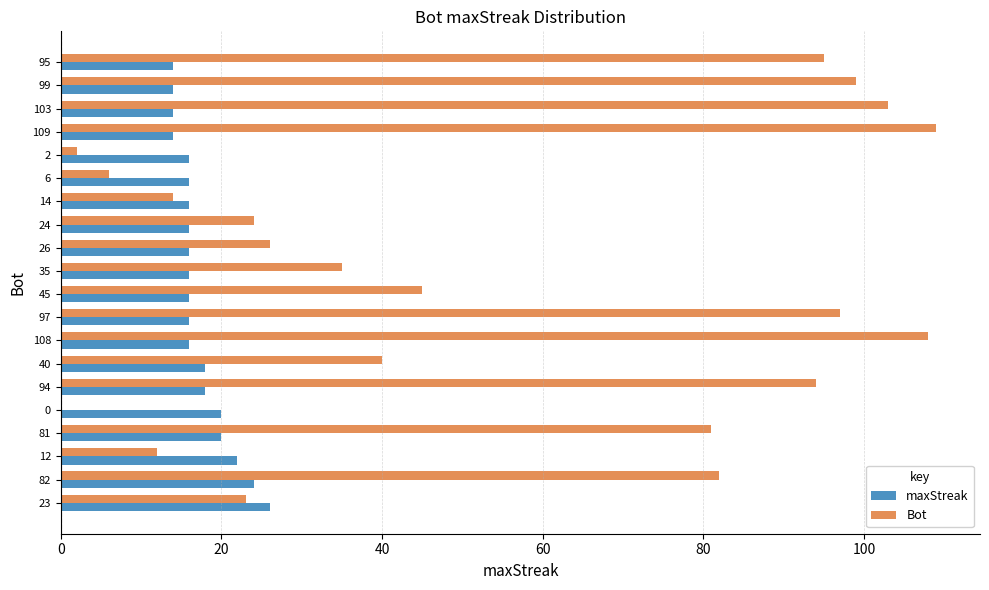

Between 12 and 108, which series saw the biggest shift?

Bot